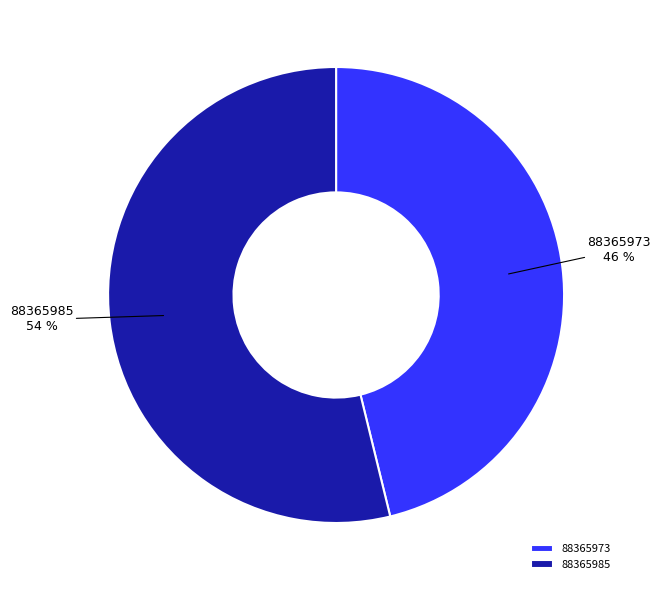

The 88365973 slice represents 41% of the pie. True or false?

False